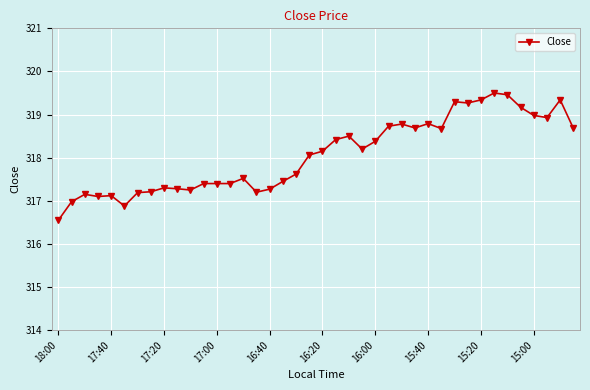

What is the value of the 28th point from the left?

318.7